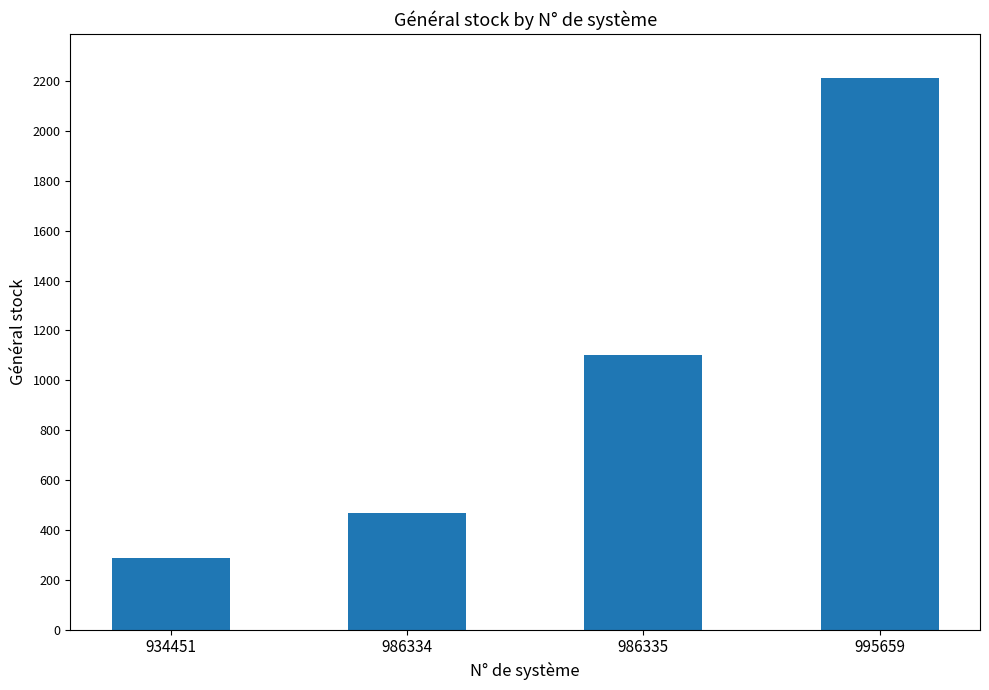

Are the bars horizontal?

No